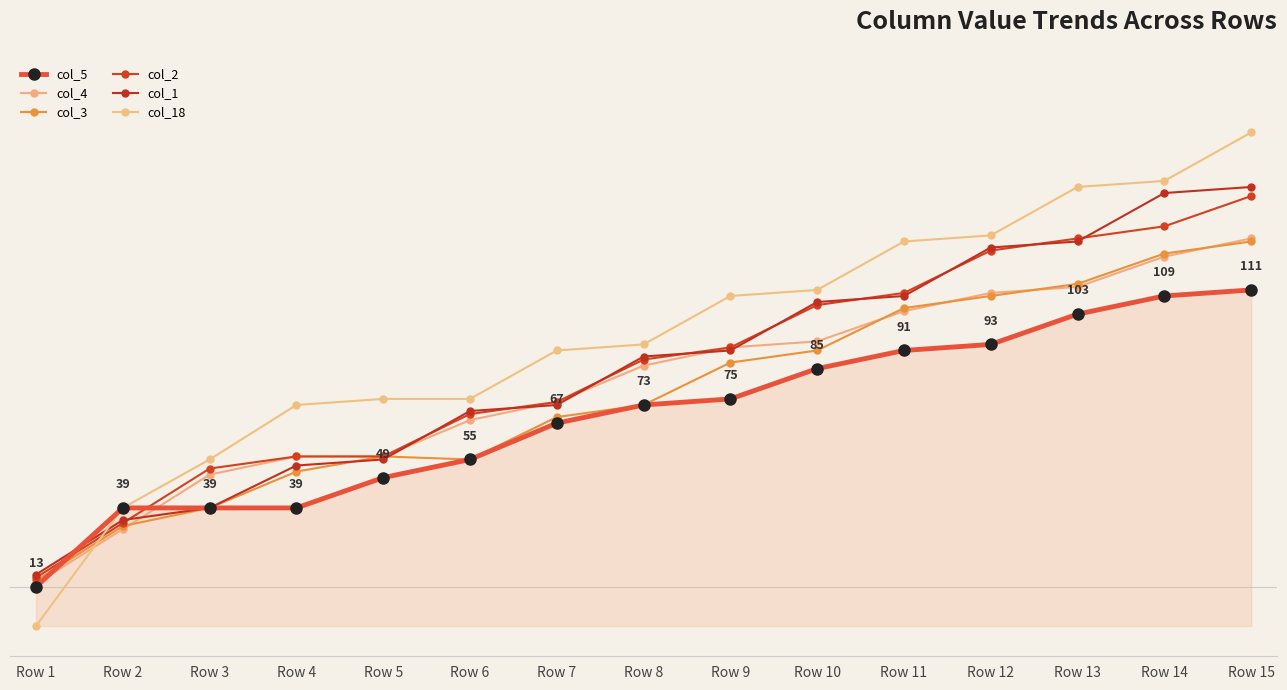

Where do col_4 and col_1 first cross each other?

Row 2 and Row 3